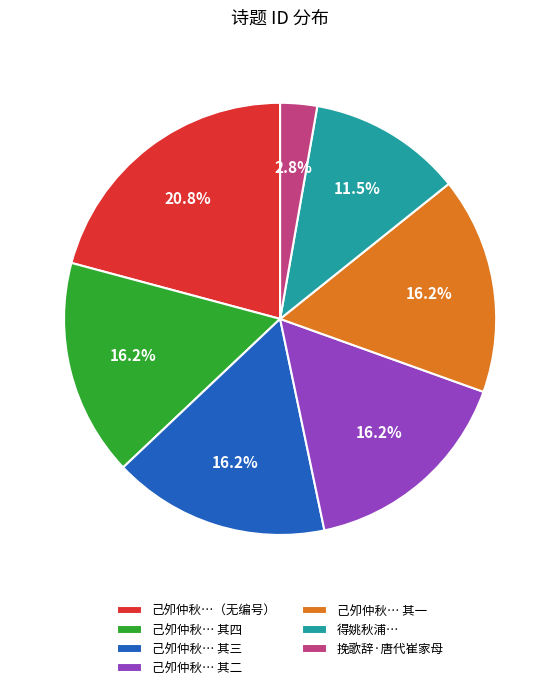

How many segments does this pie chart have?

7